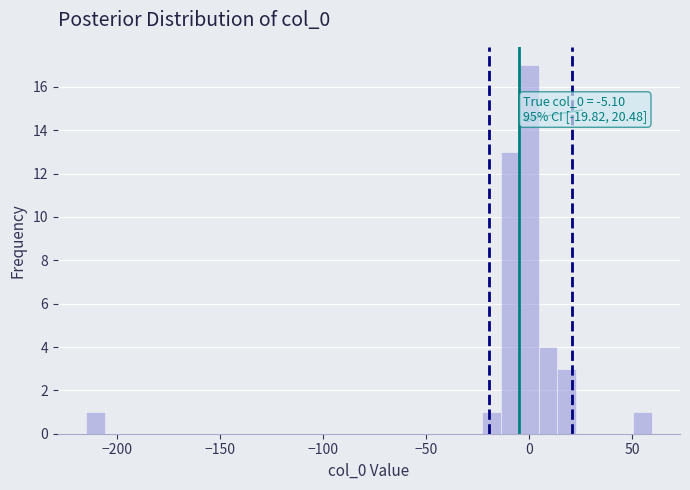

Around what value on the x-axis is the tallest bar? Give the approximate position of its centre, as read against the axis.

0